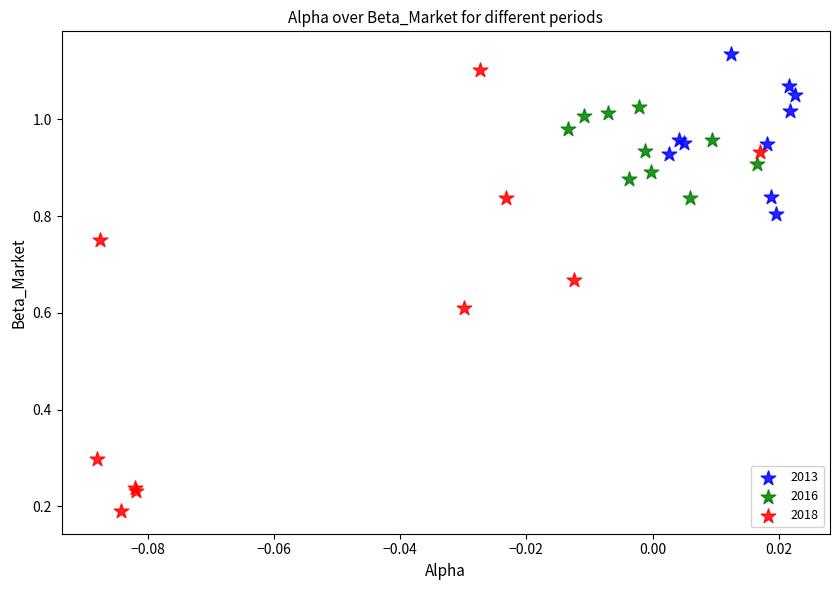

Which series has the widest spread of Y values?

2018